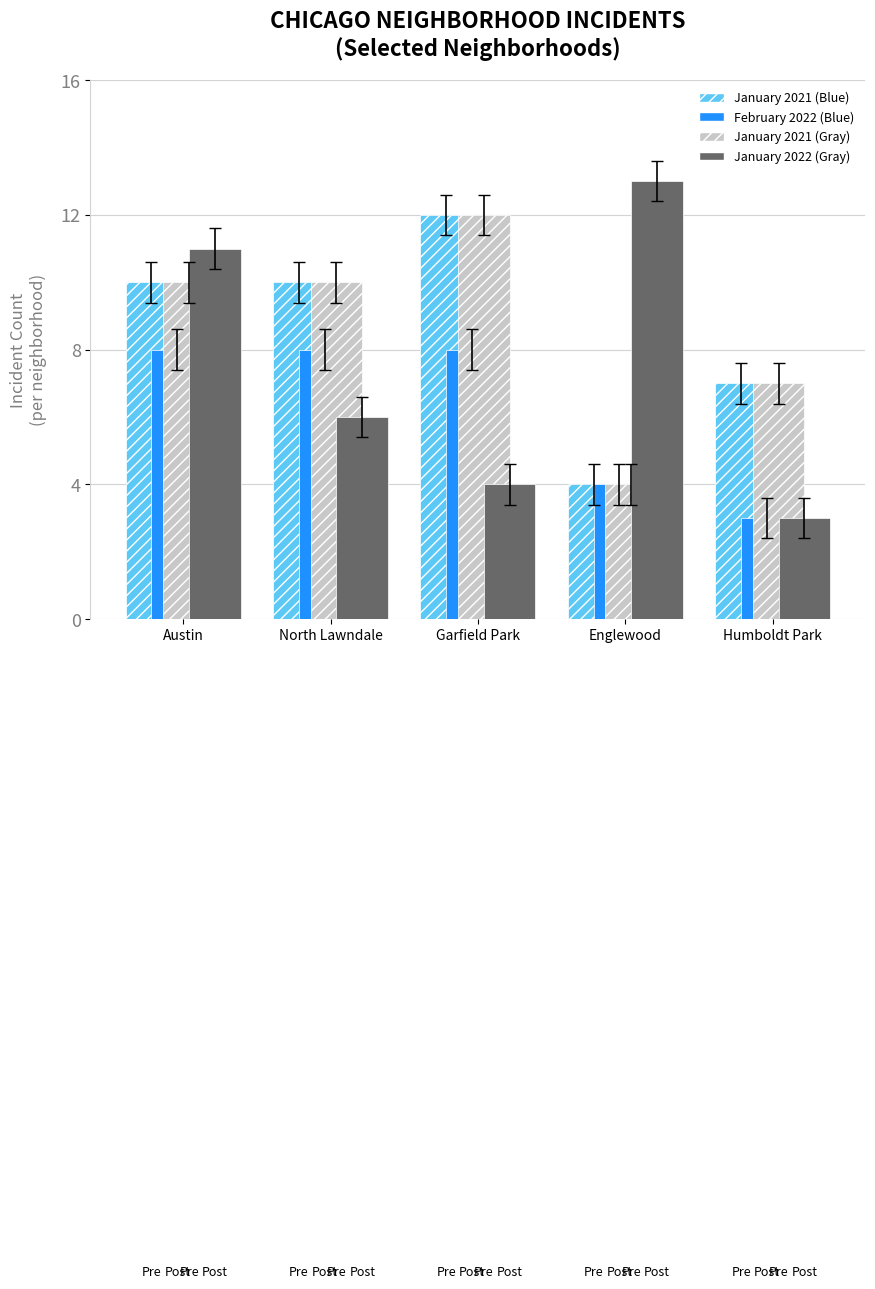

What is the total value across all series at Englewood?

25